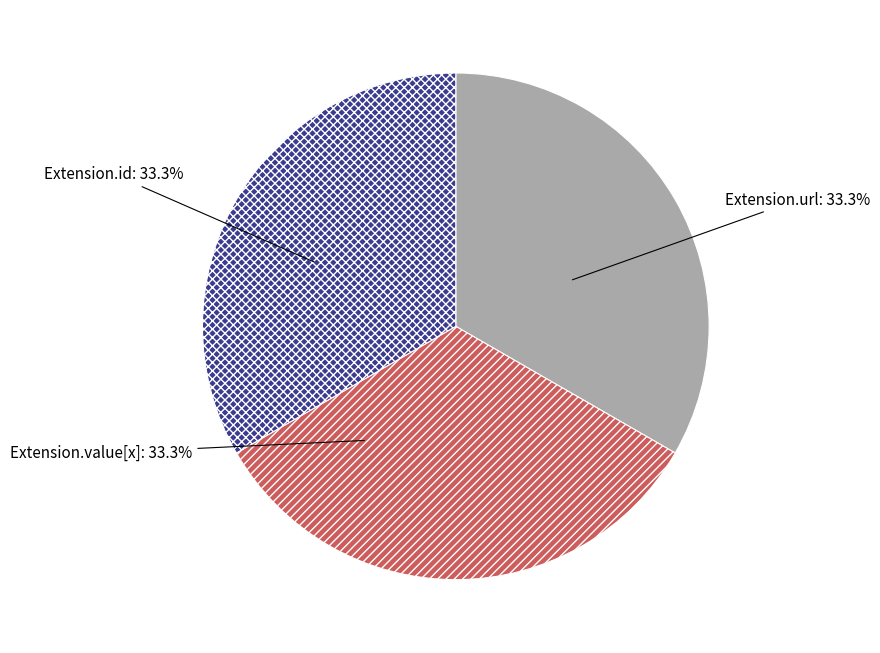

Does Extension.value[x] represent more than half of the total?

No